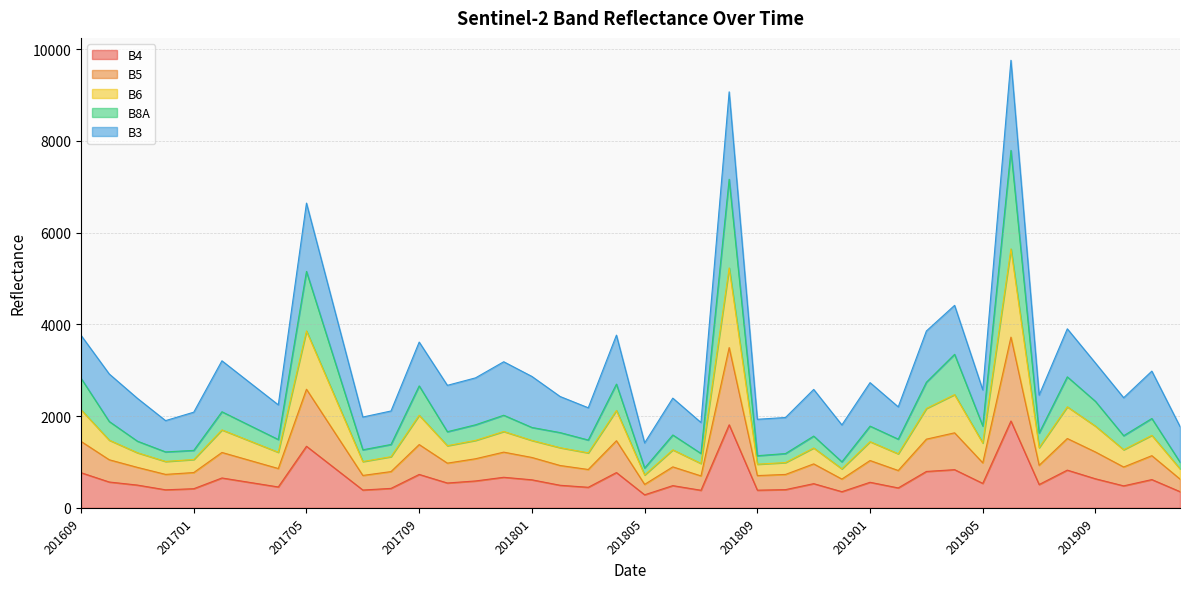

True or false: B5 and B6 intersect in this chart.

False